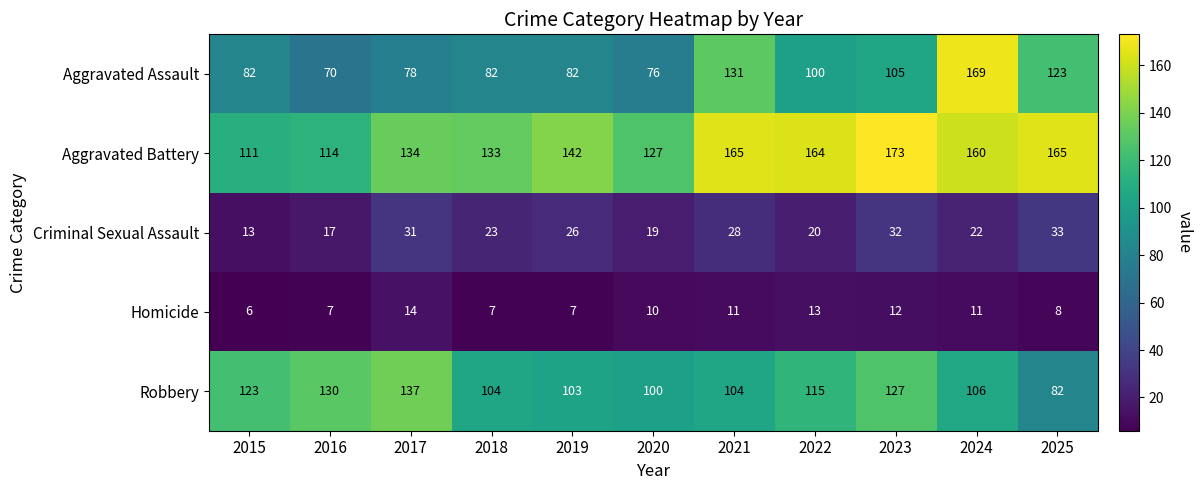

The value of Homicide at 2025 is 8. True or false?

True